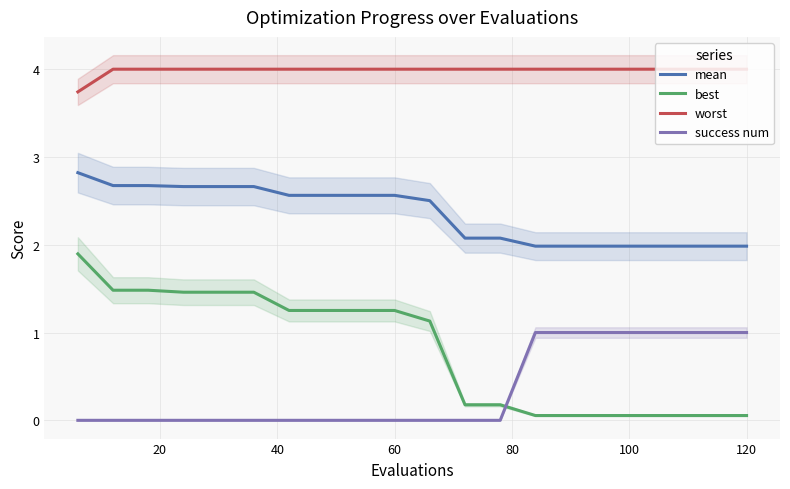

True or false: best and worst cross at least once.

False